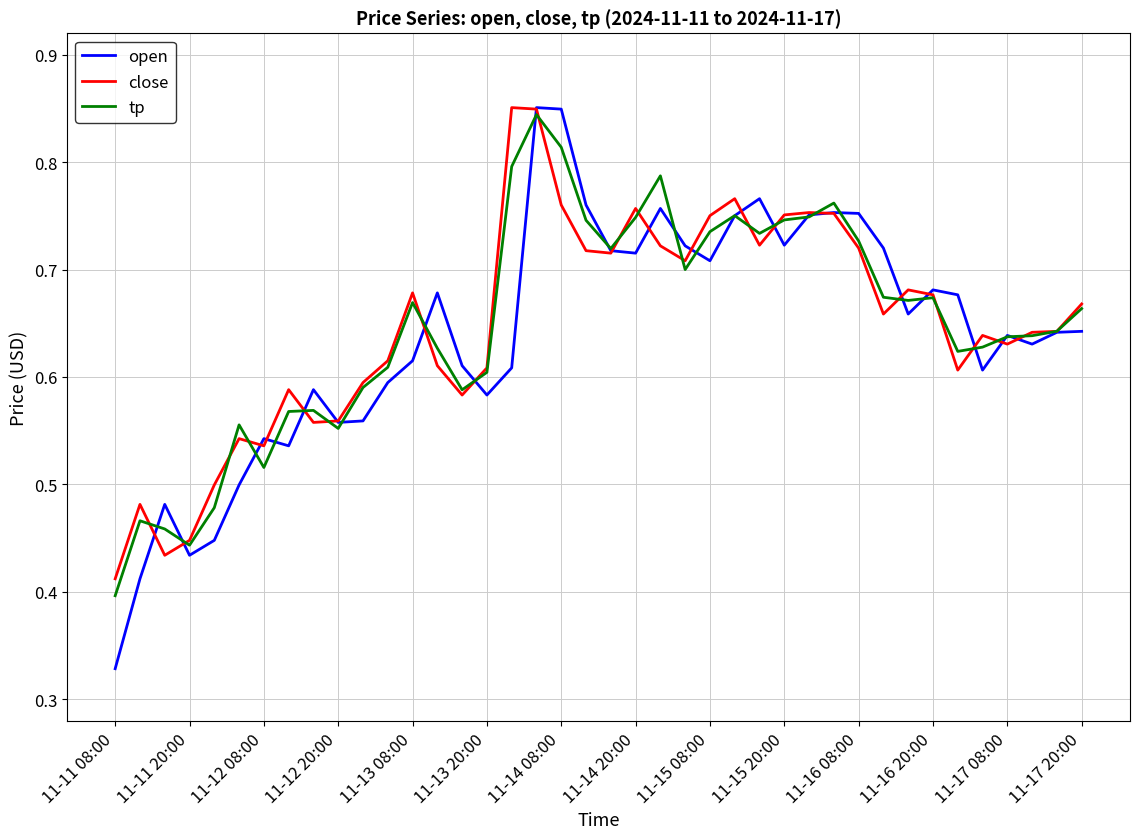

What are all the series names shown in the legend?

open, close, tp